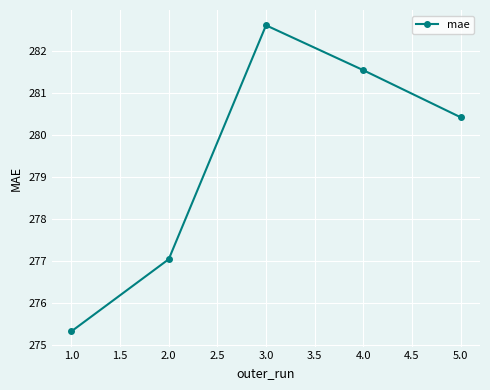

At which category does the data reach its first local peak?

3.0